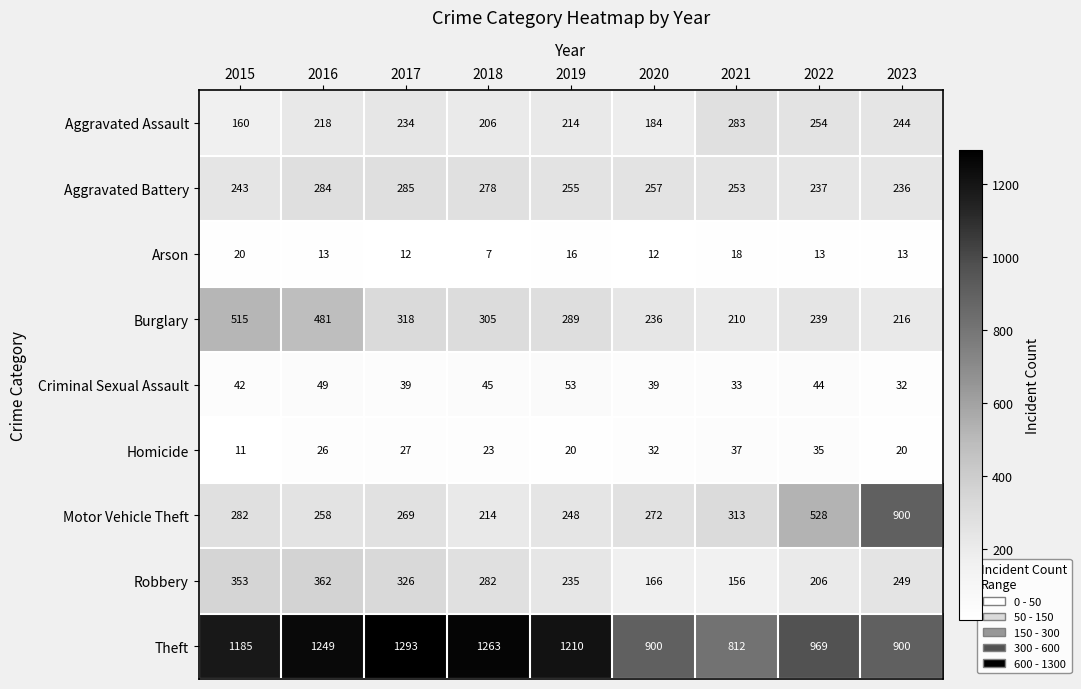

The Aggravated Battery series shows 237 at 2022. True or false?

True